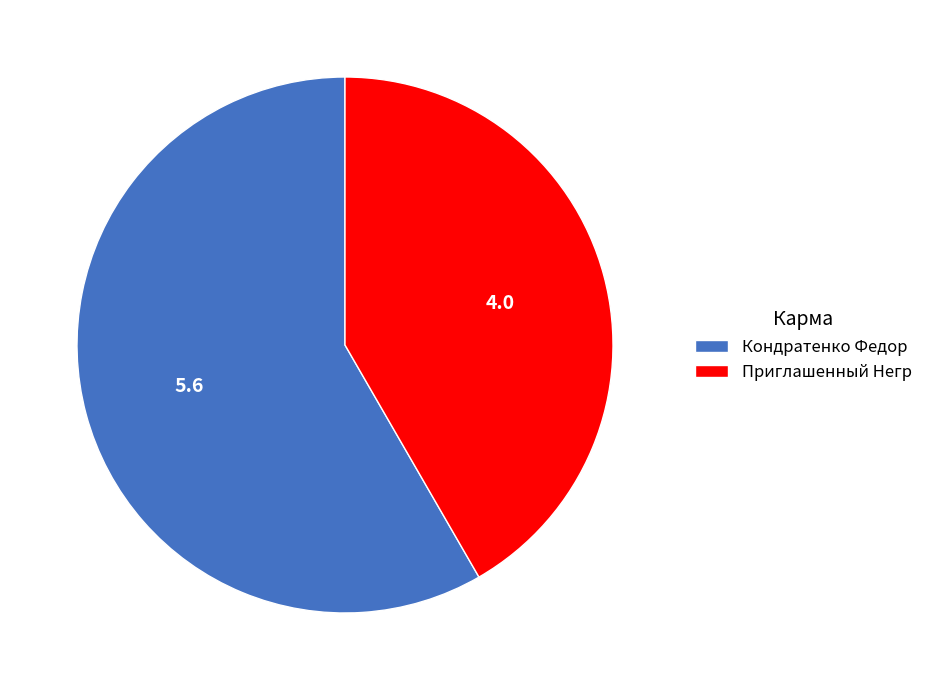

Combined, do Приглашенный Негр and Кондратенко Федор account for over 50%?

Yes